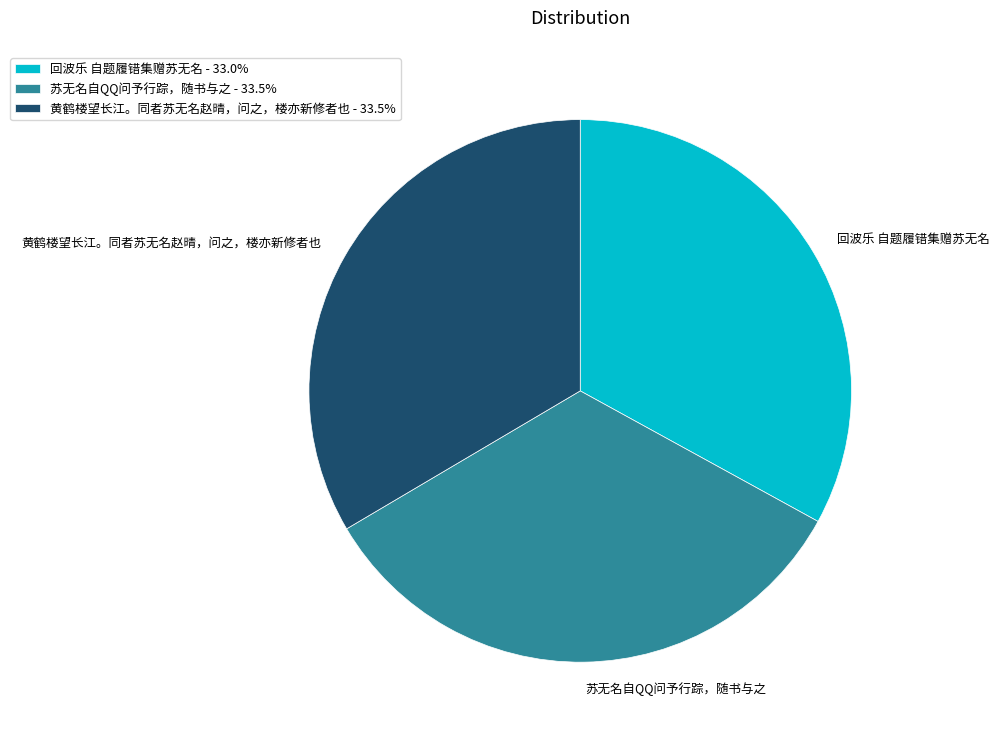

How many segments does this pie chart have?

3